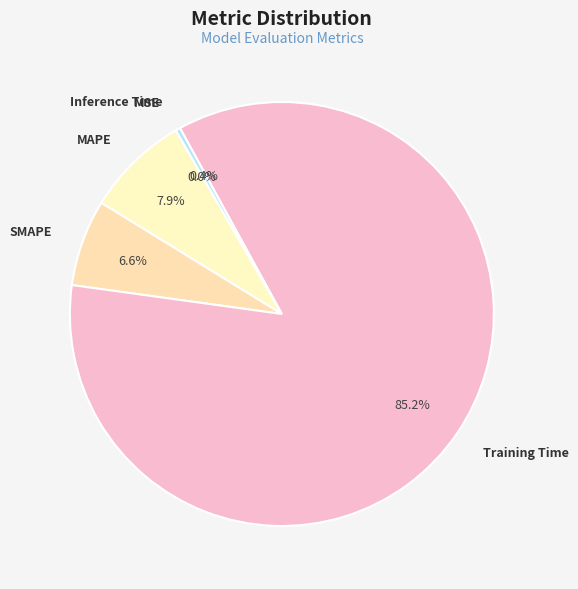

What is the majority slice?

Training Time